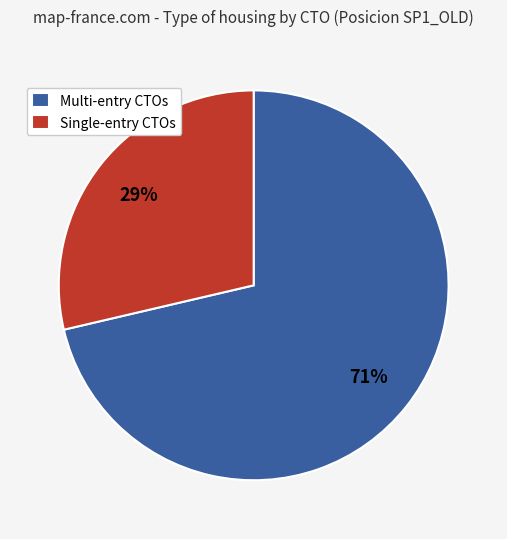

Which category accounts for the majority?

Multi-entry CTOs